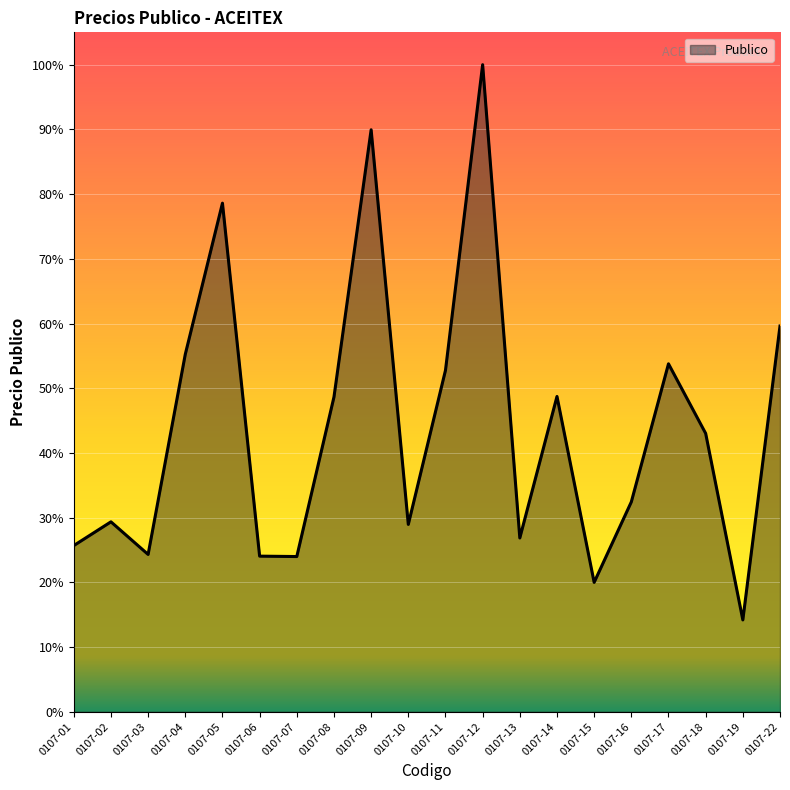

At which label is the value closest to 4973?

0107-04